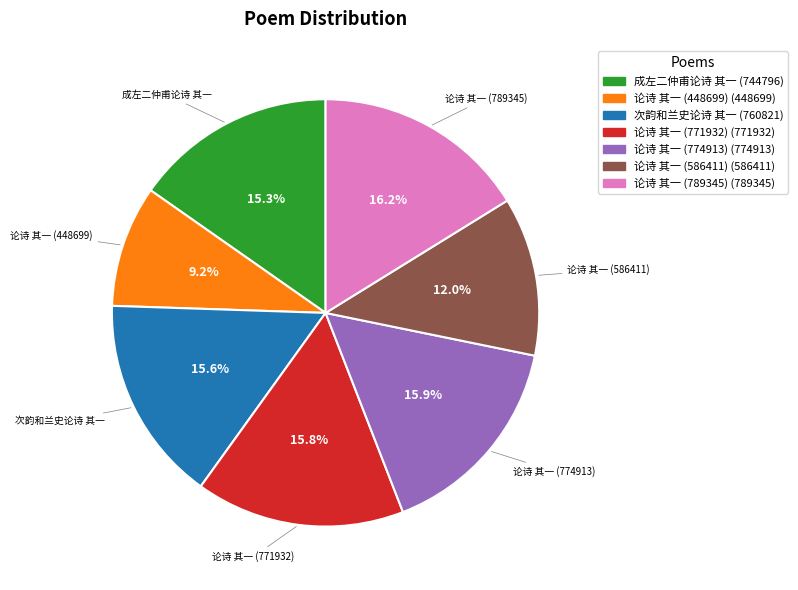

Does 论诗 其一 (771932) account for over 50% of the chart?

No